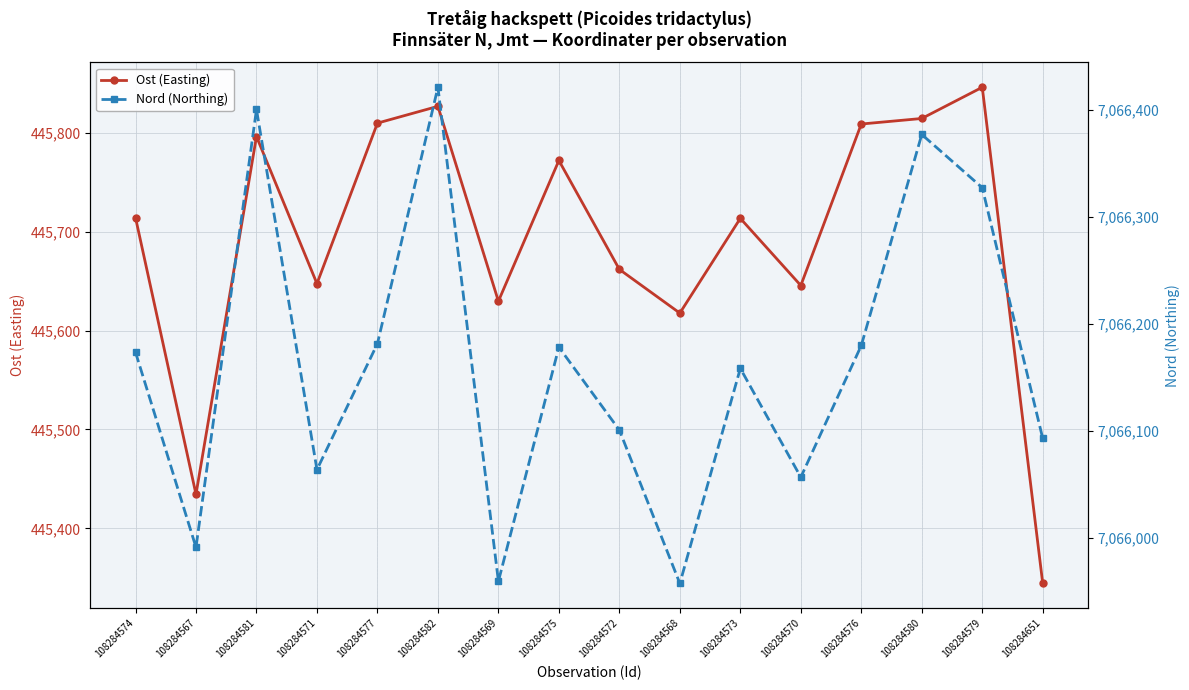

Which label corresponds to the smallest value in the chart?

108284651